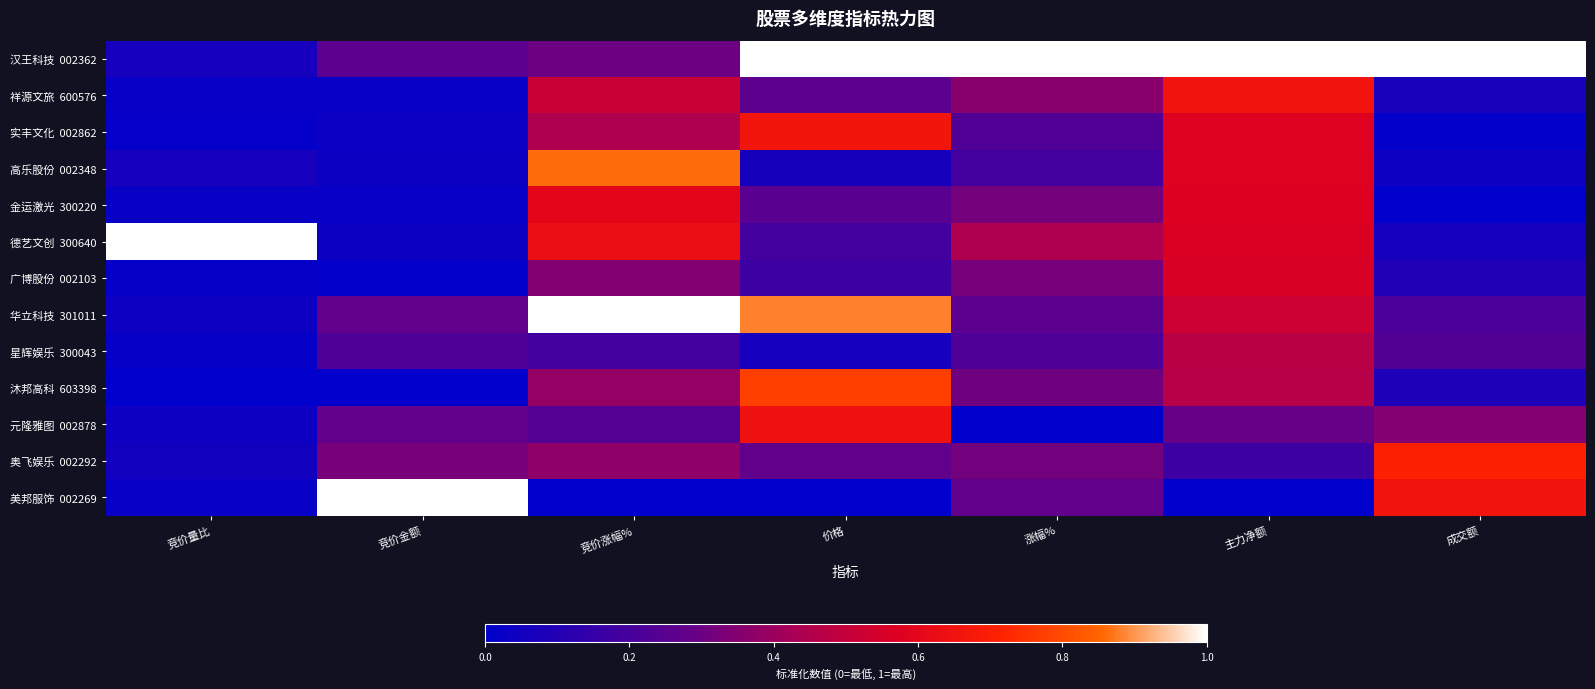

Between 成交额 and 竞价量比, which is larger?

成交额